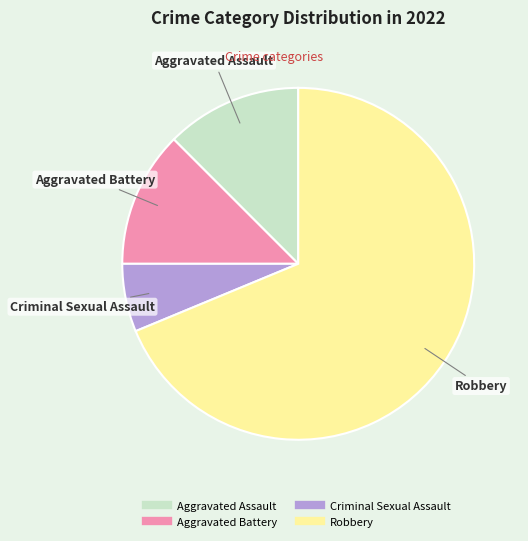

Count the number of slices in the pie.

4